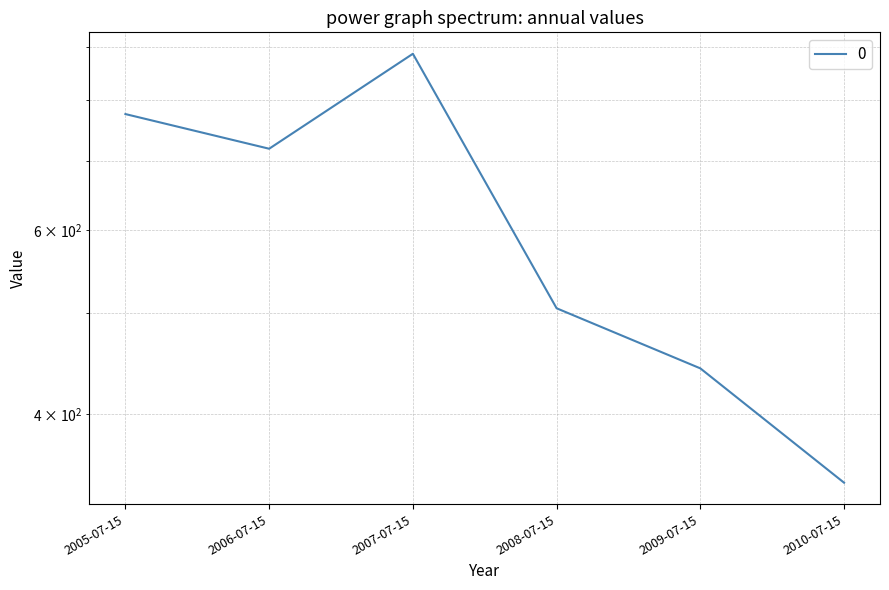

At which category does the chart reach its peak across all series?

2007-07-15